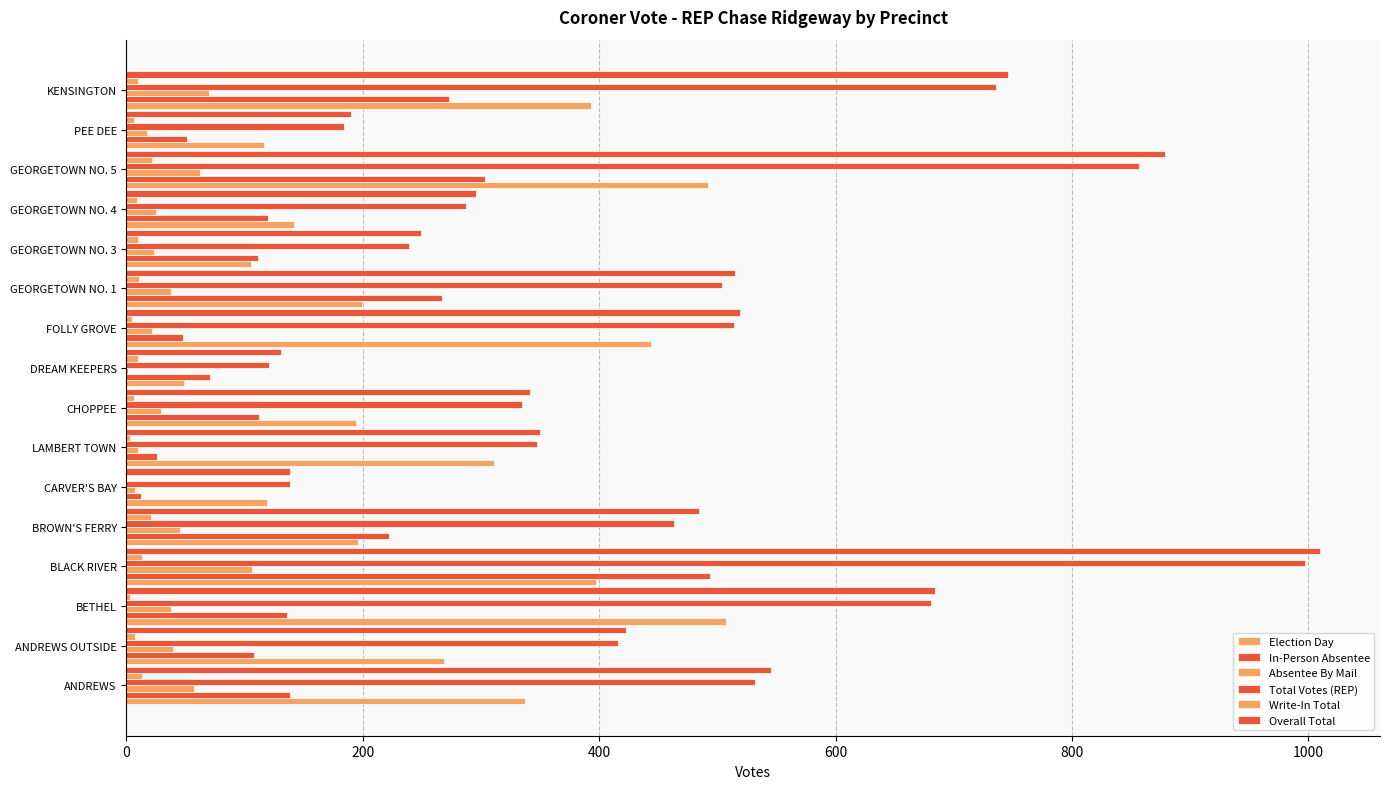

At how many categories does at least one series exceed 245?

13